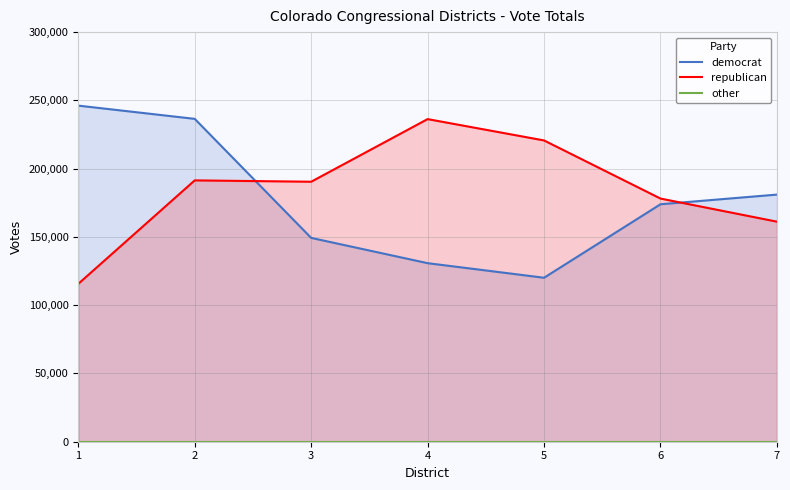

True or false: democrat has more than 1 interior local peaks.

False